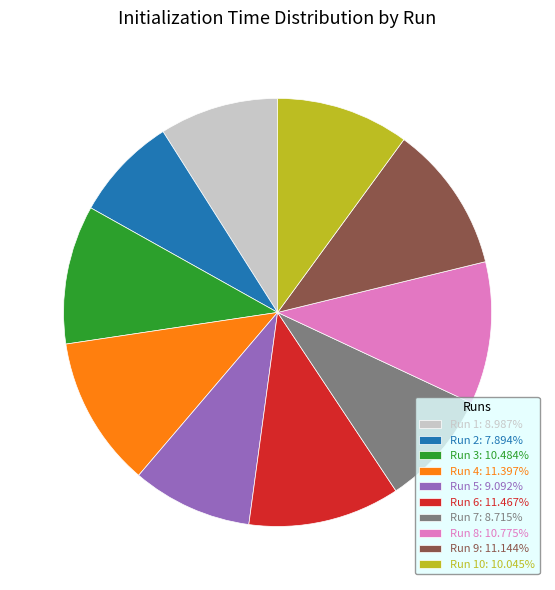

Does any single category account for the majority?

No